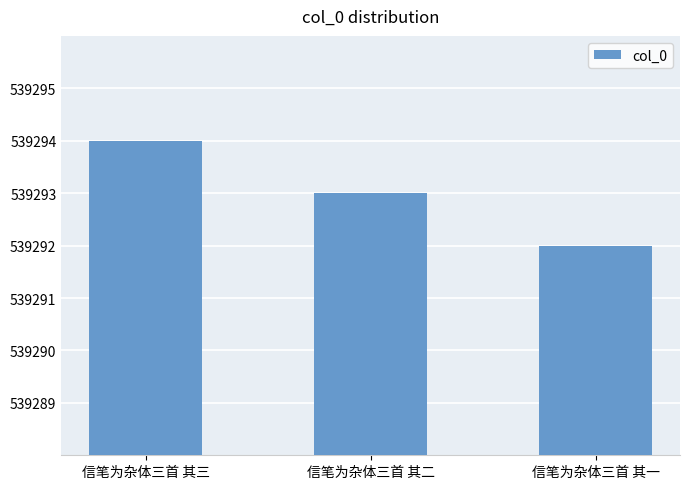

What is the sum of all values?

1617879